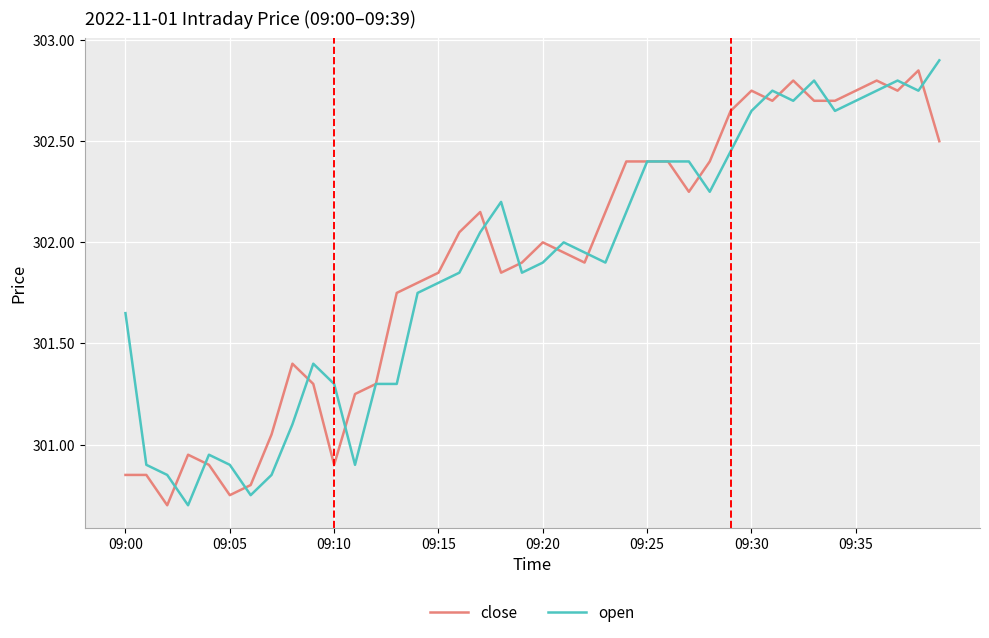

True or false: close and open intersect in this chart.

True